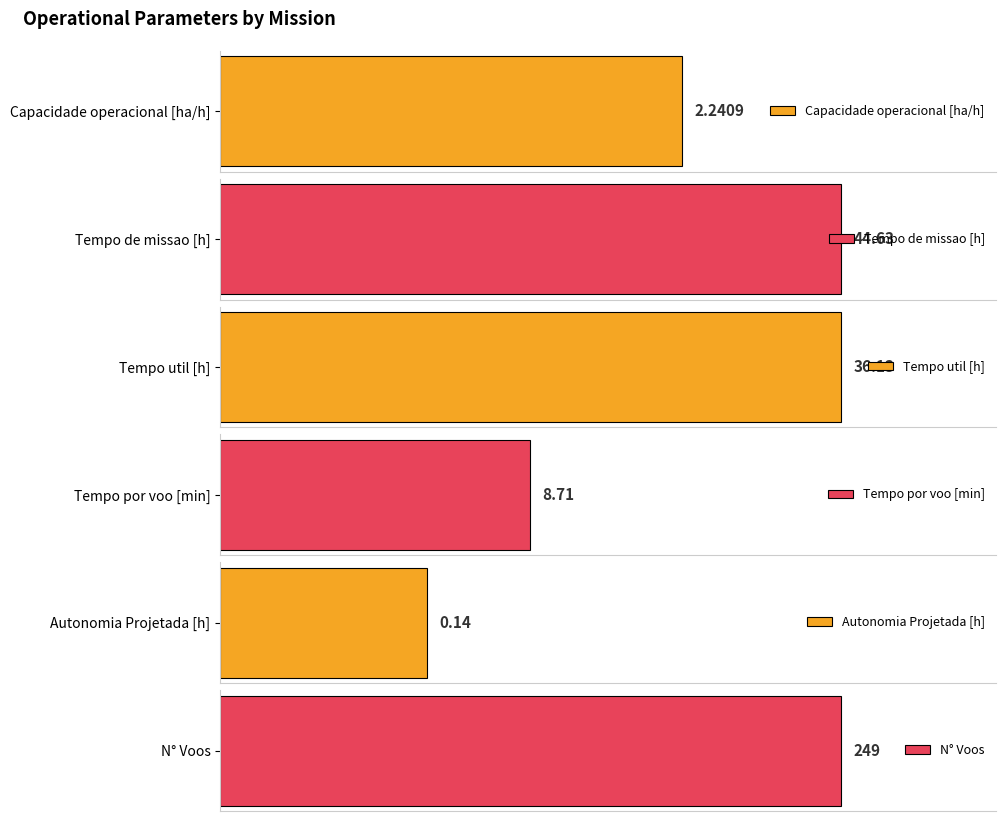

Between 1 and 0, which is larger?

1